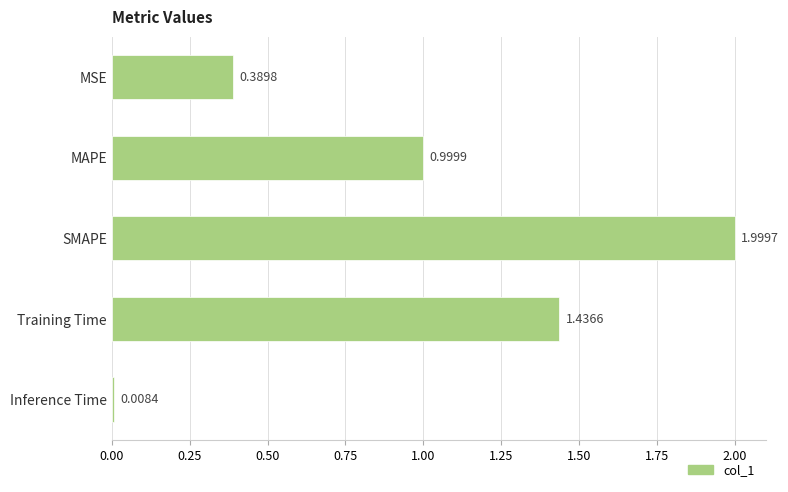

At which label is the value closest to 1?

MAPE